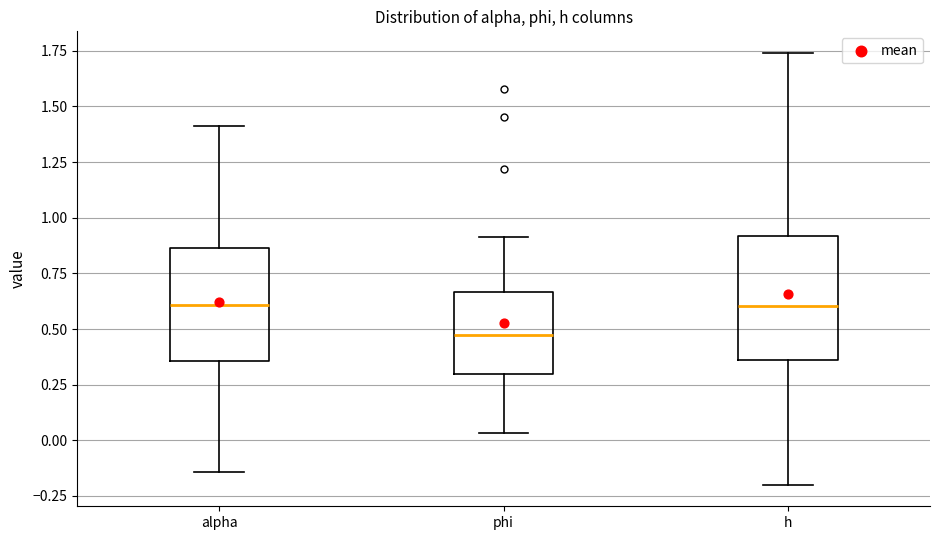

Where is the upper edge of the box for alpha on the y-axis? The values are not printed on the chart, so give them approximately, as read against the axis.

0.85